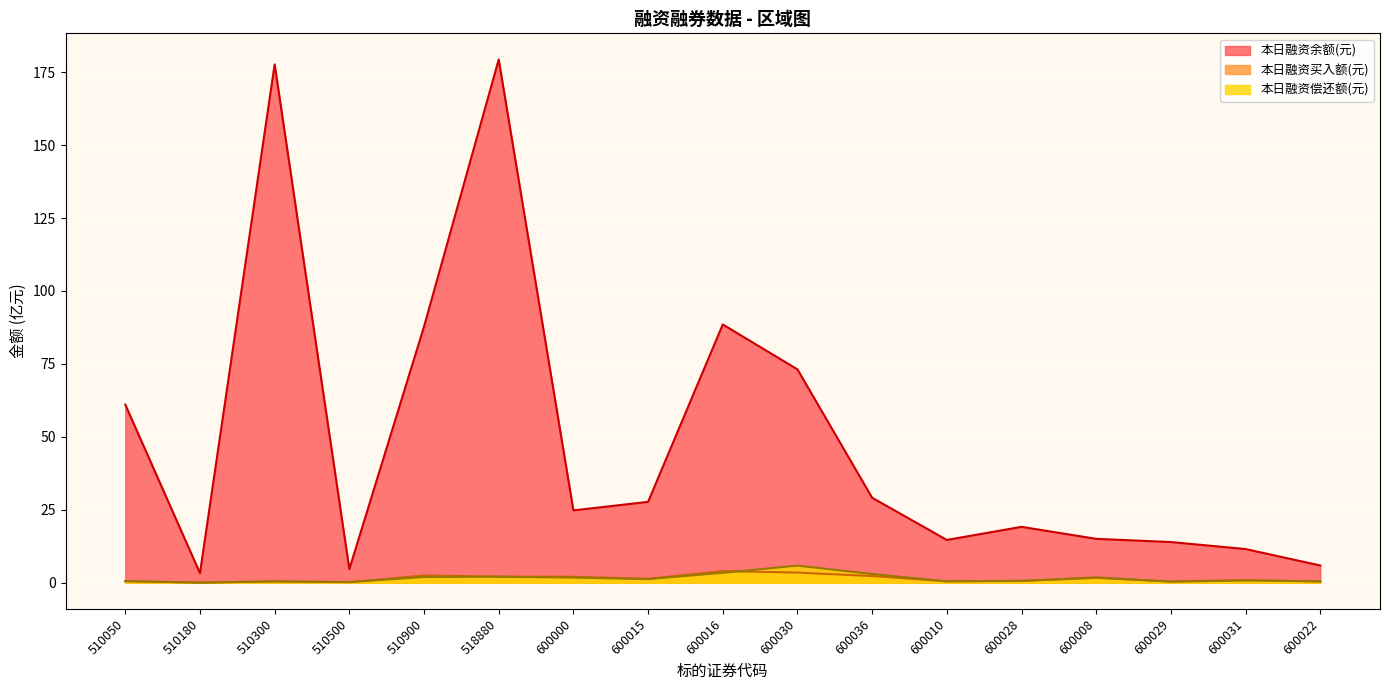

At which category is the sum across all series the highest?

518880